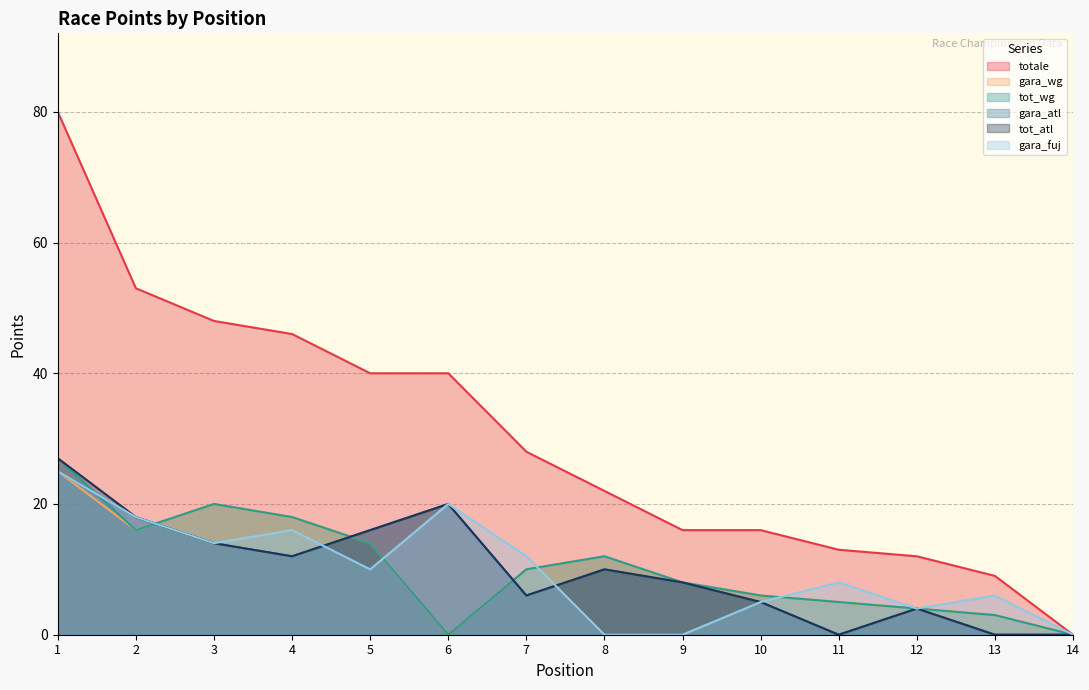

Is the value of totale at 13 greater than the value of gara_fuj at 7?

No